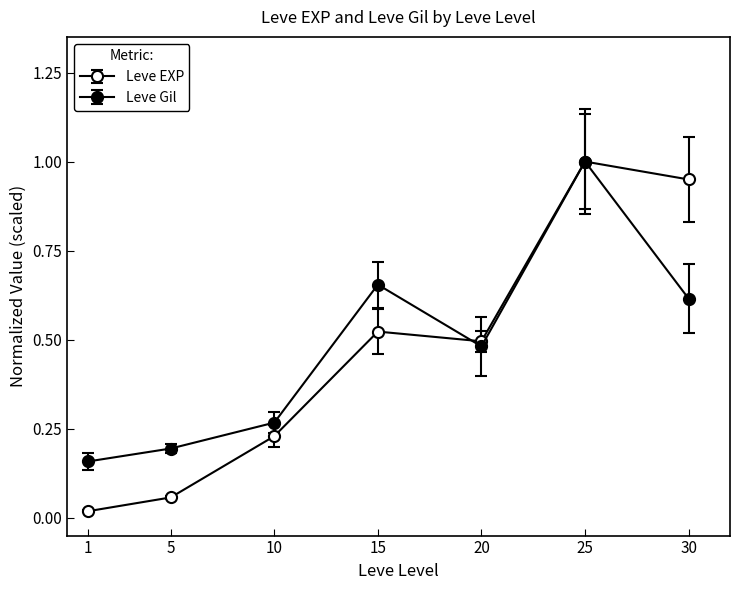

How many data points does each series have?

7